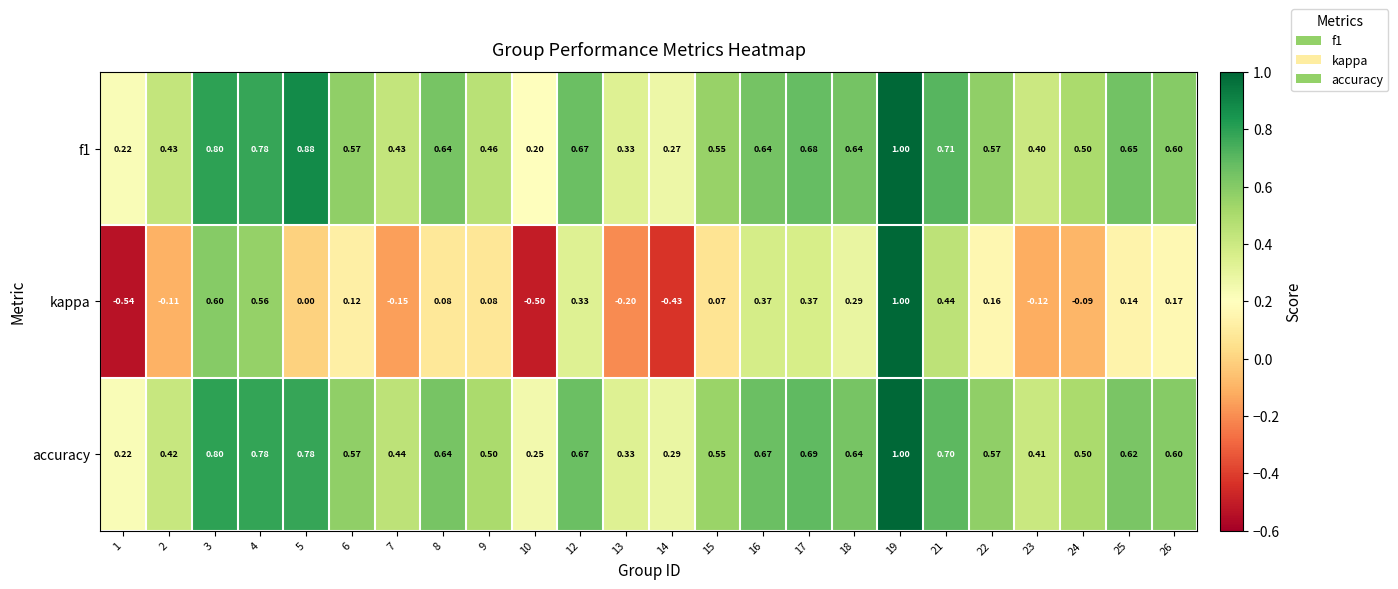

Count the number of categories in the chart.

24